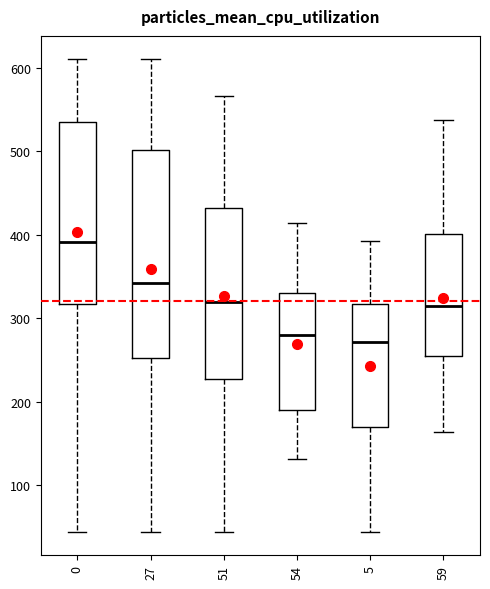

Which box has the highest median line?

0